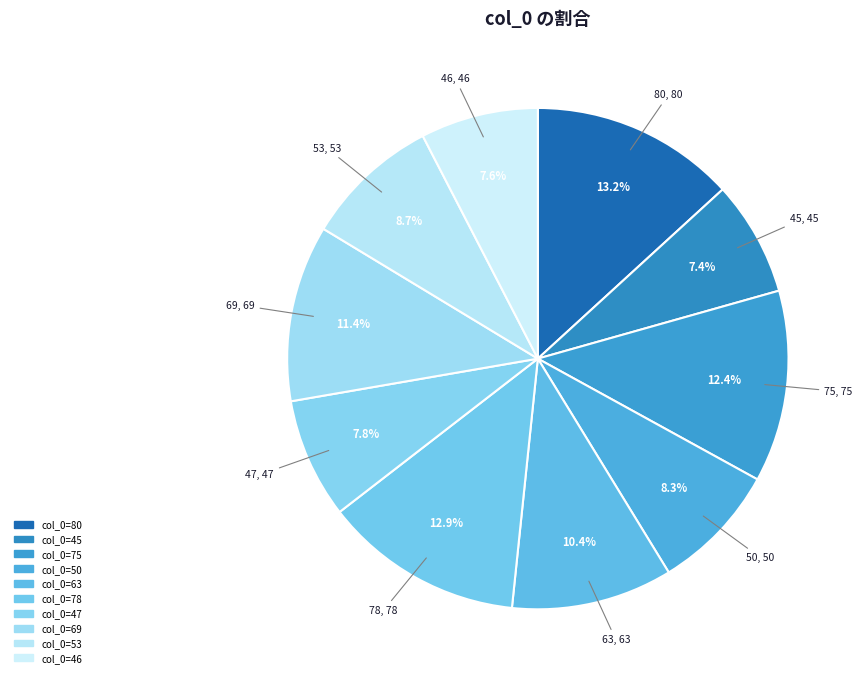

Approximately how many times larger is the value at 80 compared to 78?

1.0